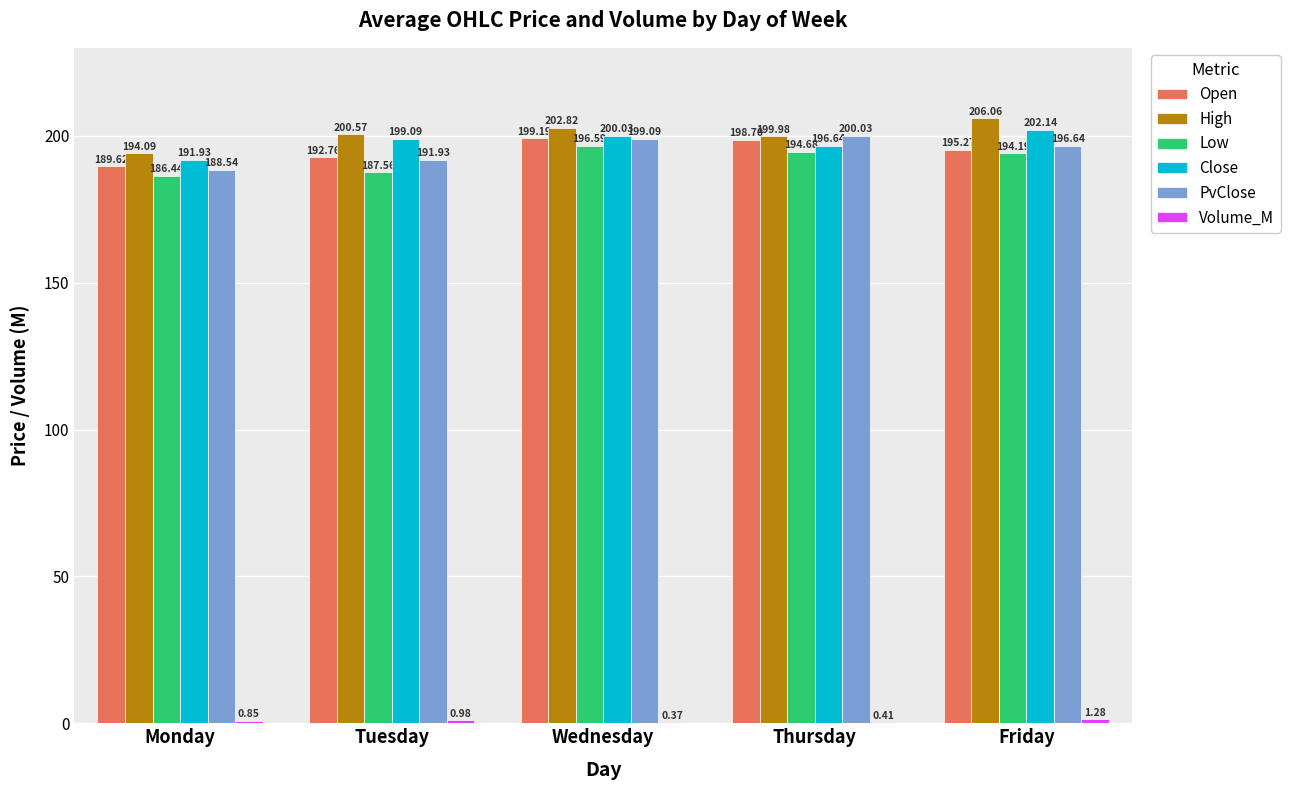

What is the sum of the Open values at Wednesday and Thursday?

397.9